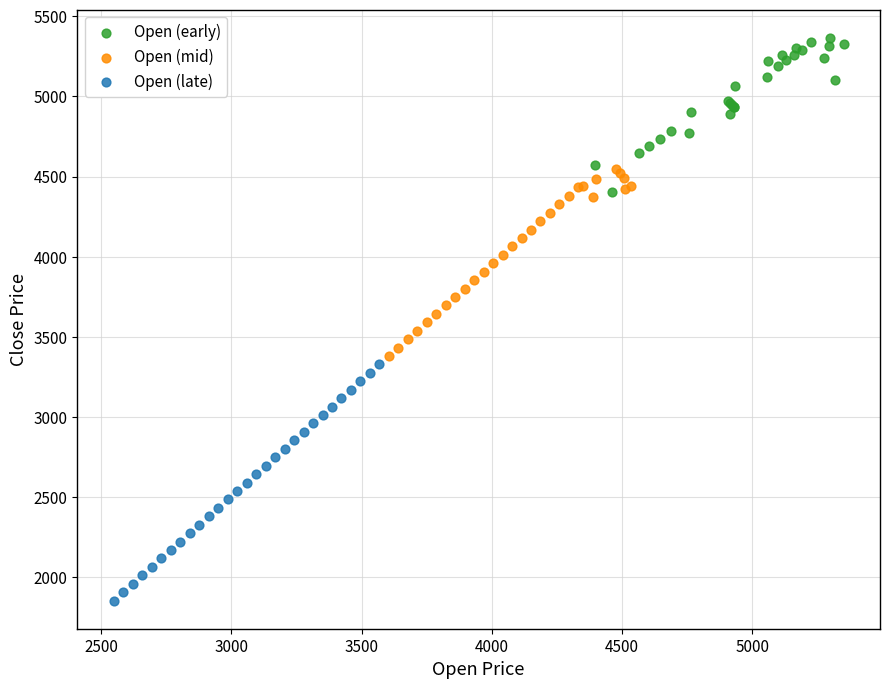

What are all the series names shown in the legend?

Open (early), Open (mid), Open (late)